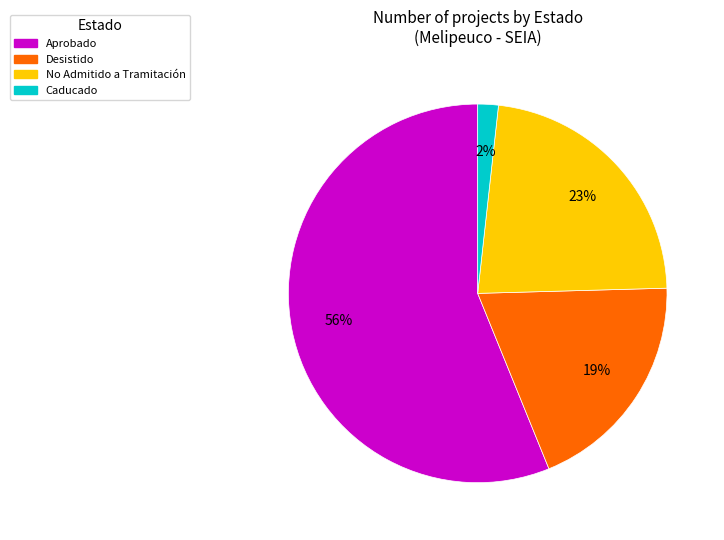

What is the ratio of the value at Aprobado to the value at Desistido?

2.9